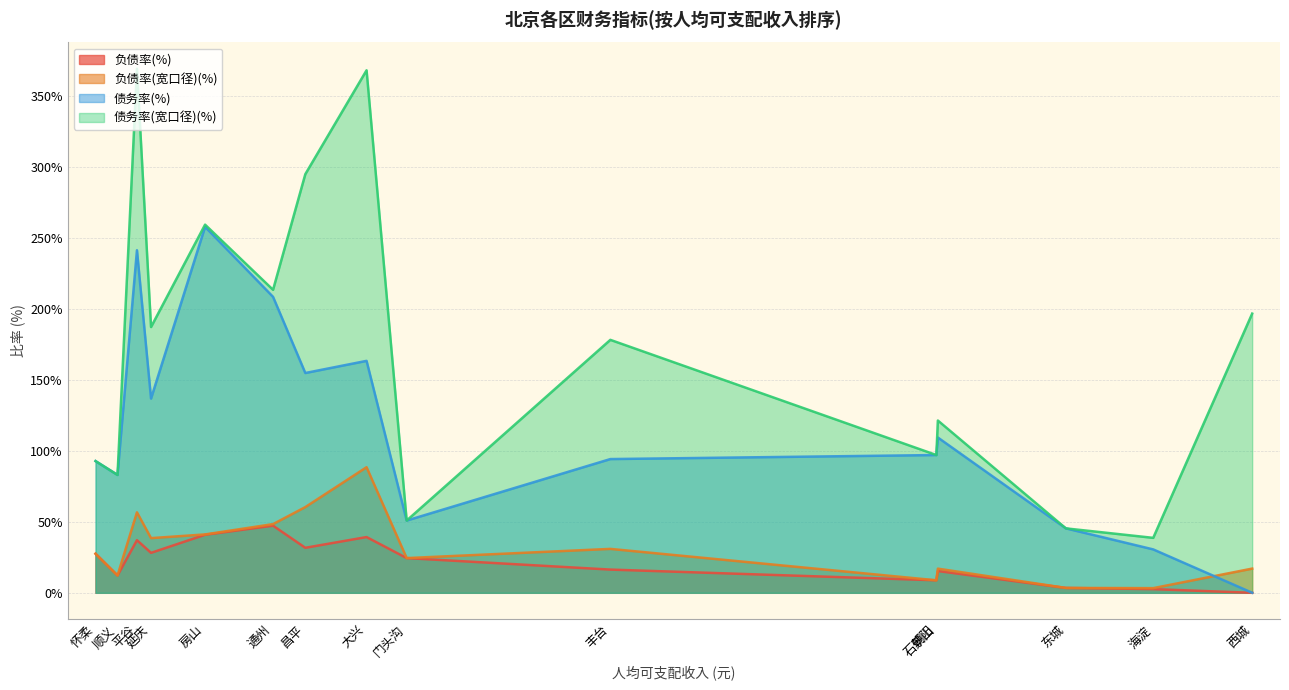

True or false: 债务率(宽口径)(%) has more than 0 interior local peaks.

True